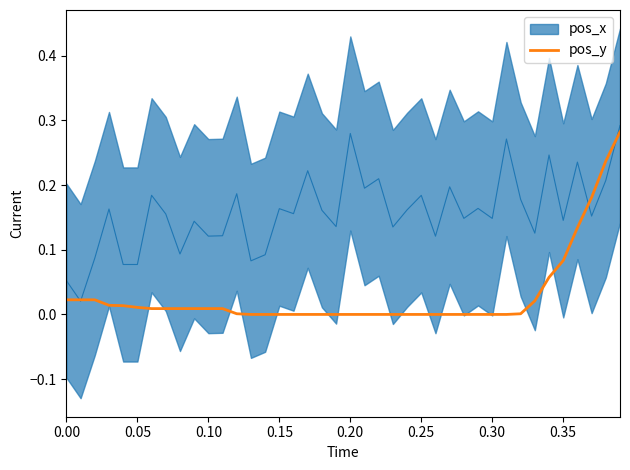

Does the chart display data point markers on the line(s)?

No